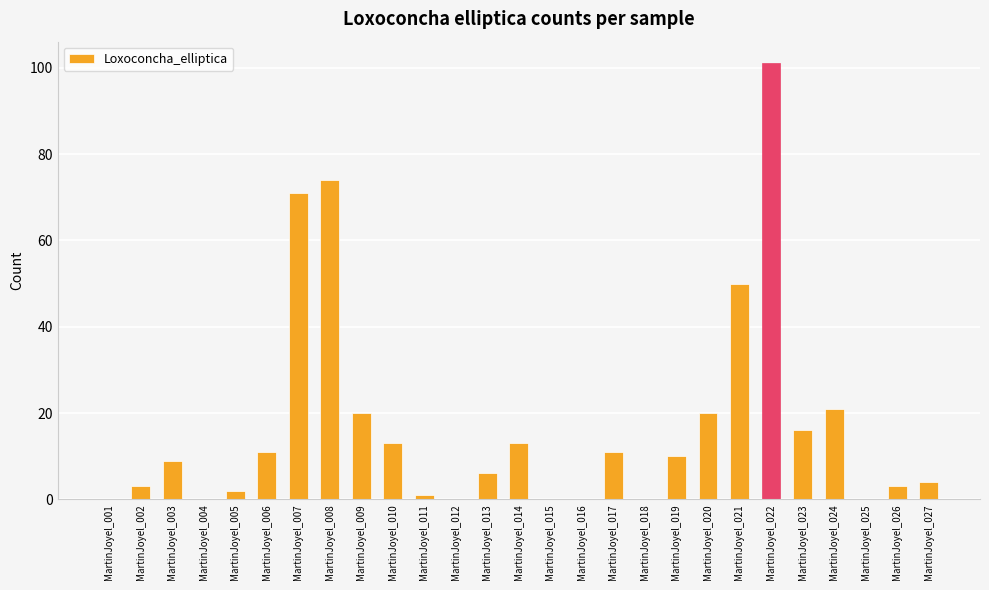

What is the greatest value displayed?

101